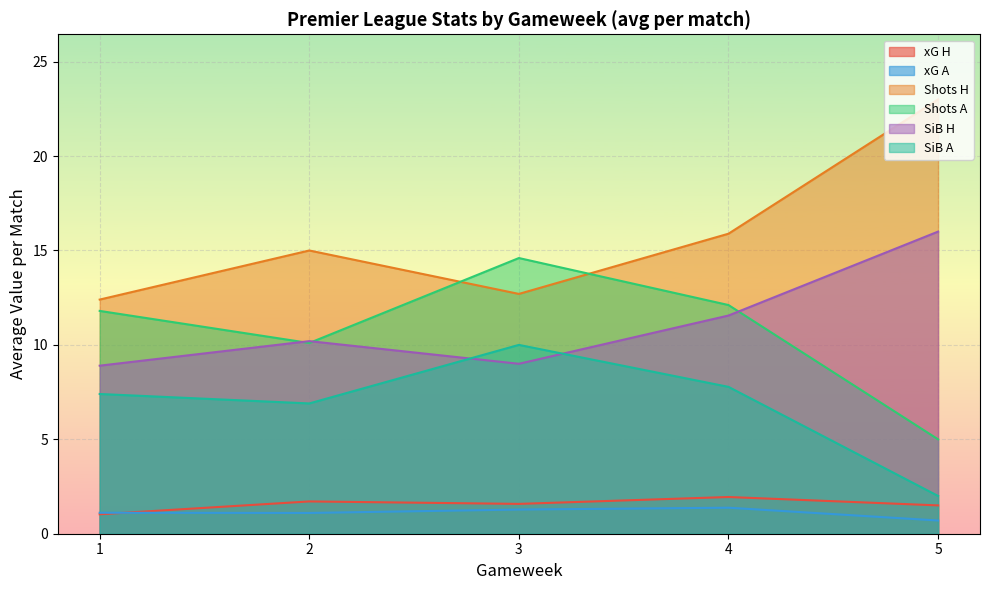

The Shots A series shows 11.8 at 1. True or false?

True